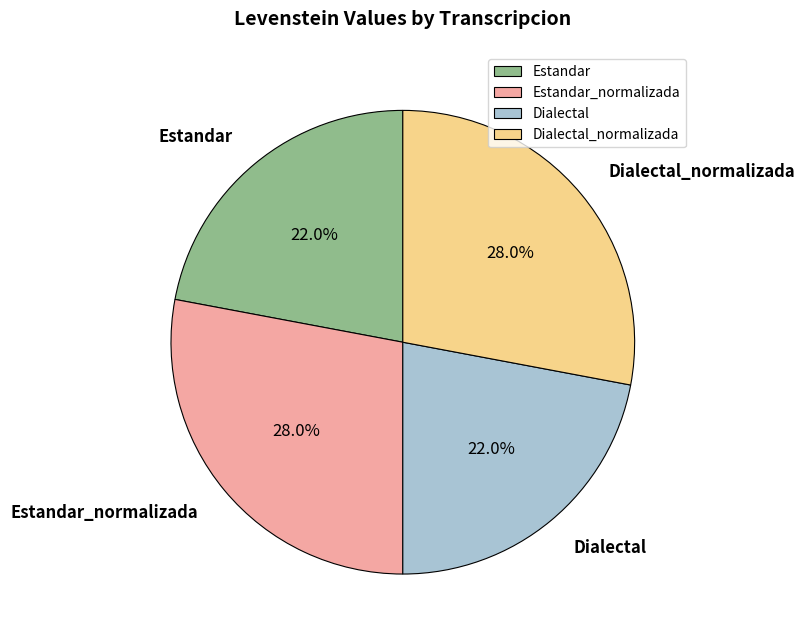

Approximately how many times larger is the value at Dialectal compared to Estandar_normalizada?

0.8